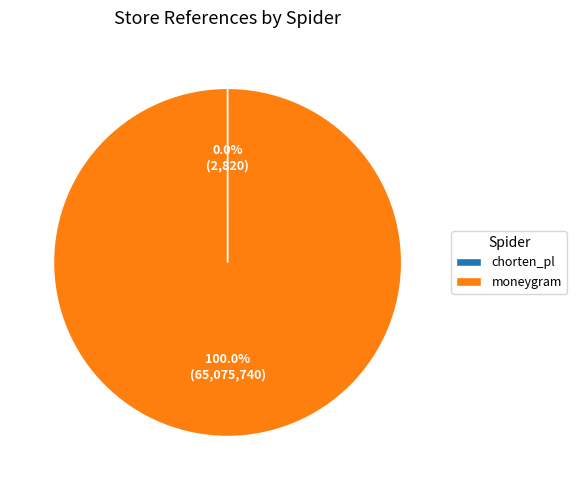

Does moneygram represent more than half of the total?

Yes